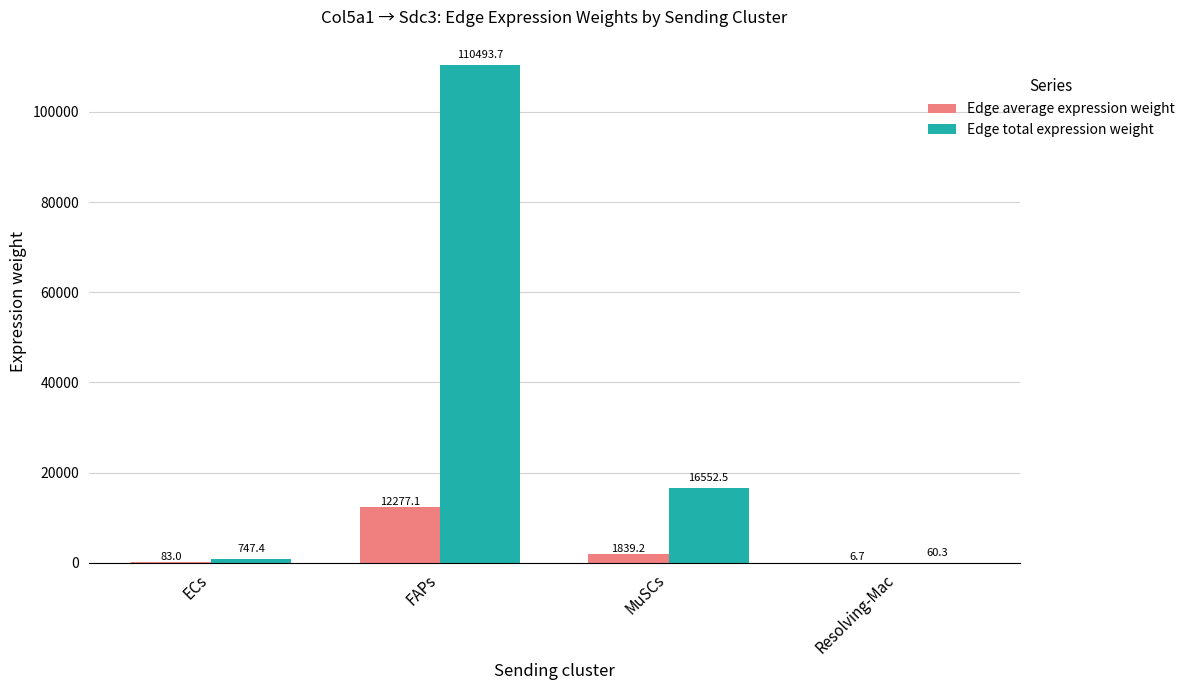

Is it true that Edge total expression weight equals 110493.7 at FAPs?

True